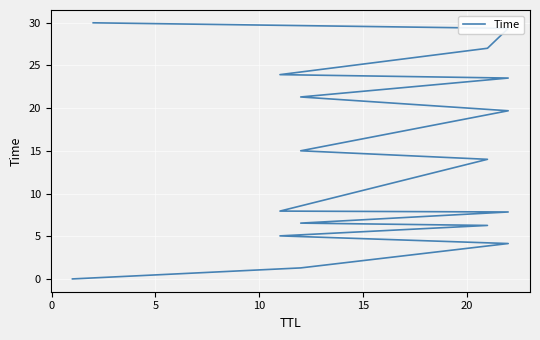

What is the average value?

14.3